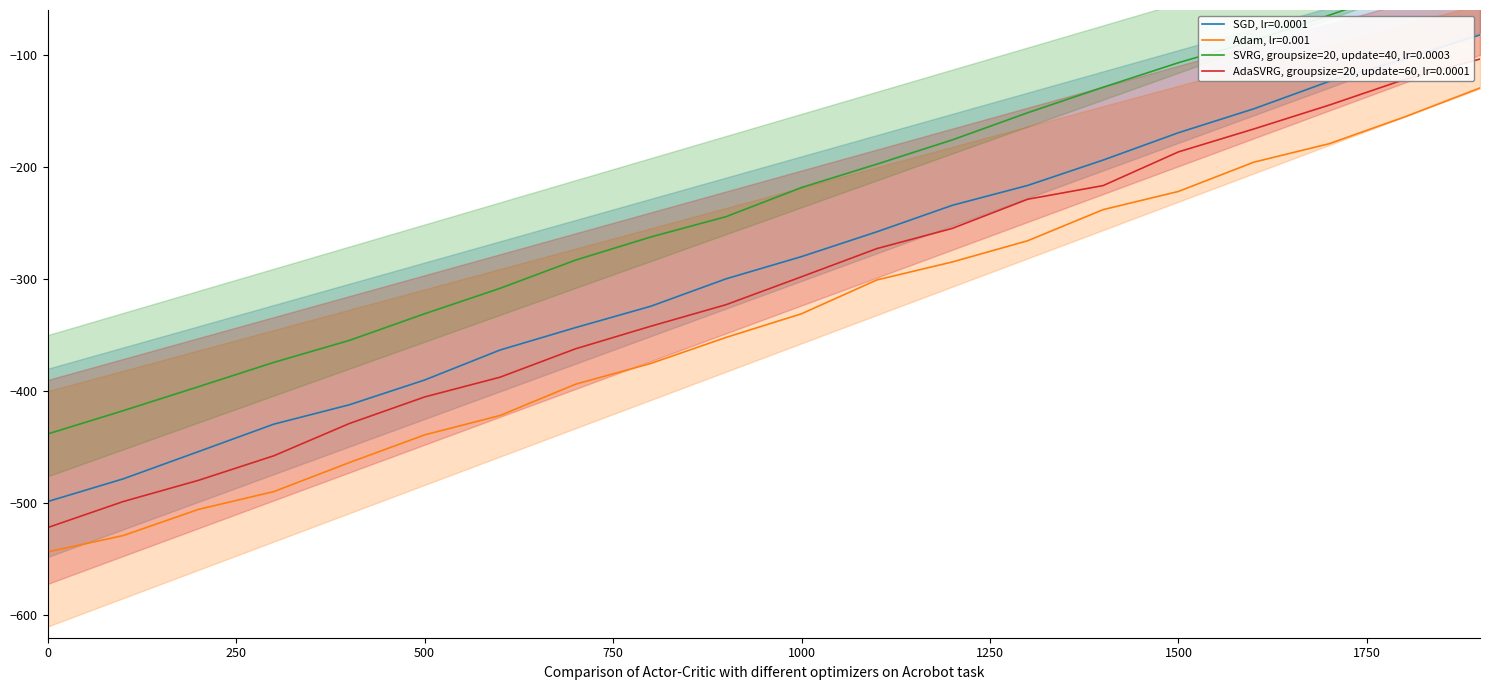

True or false: SGD, lr=0.0001 has more than 1 points higher than both neighbors.

False